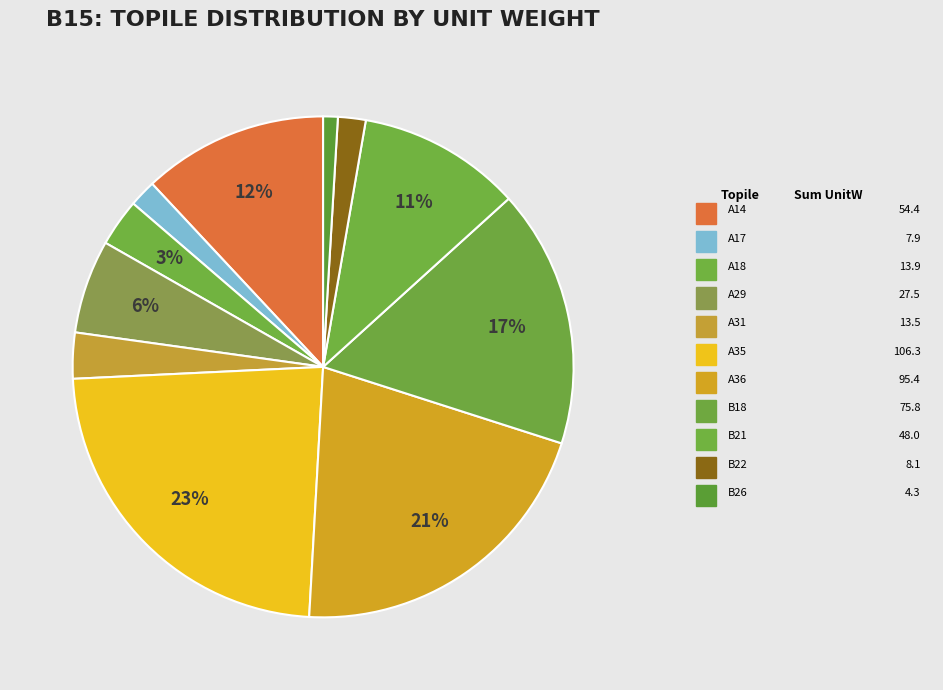

How many slices are in this pie chart?

11